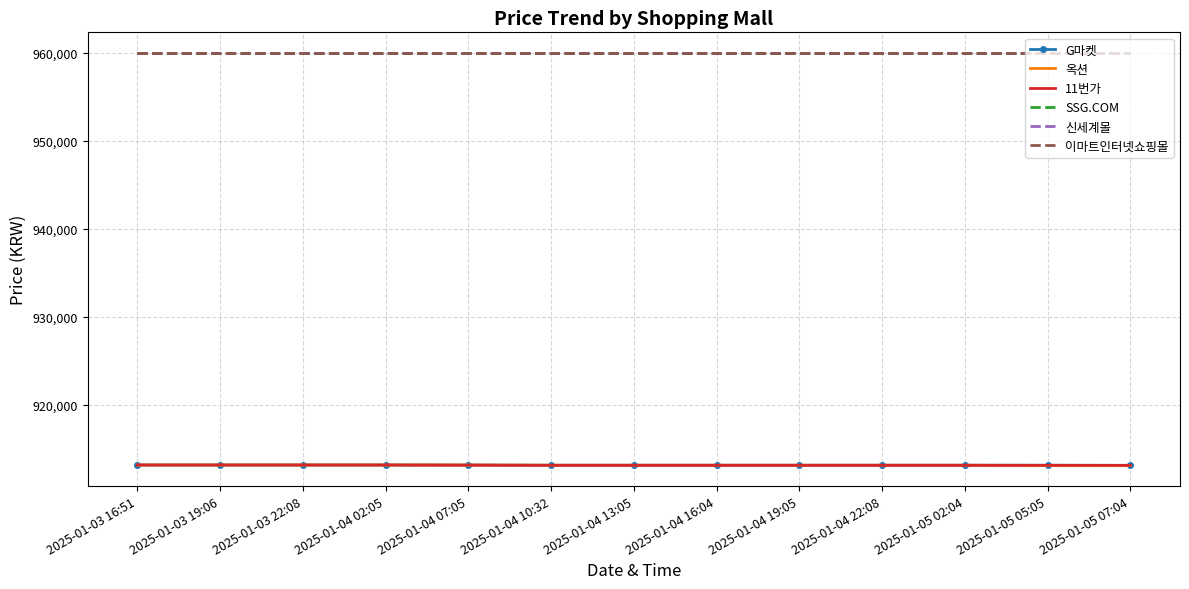

What is the spread (max minus min) of values at 2025-01-03 22:08?

46870